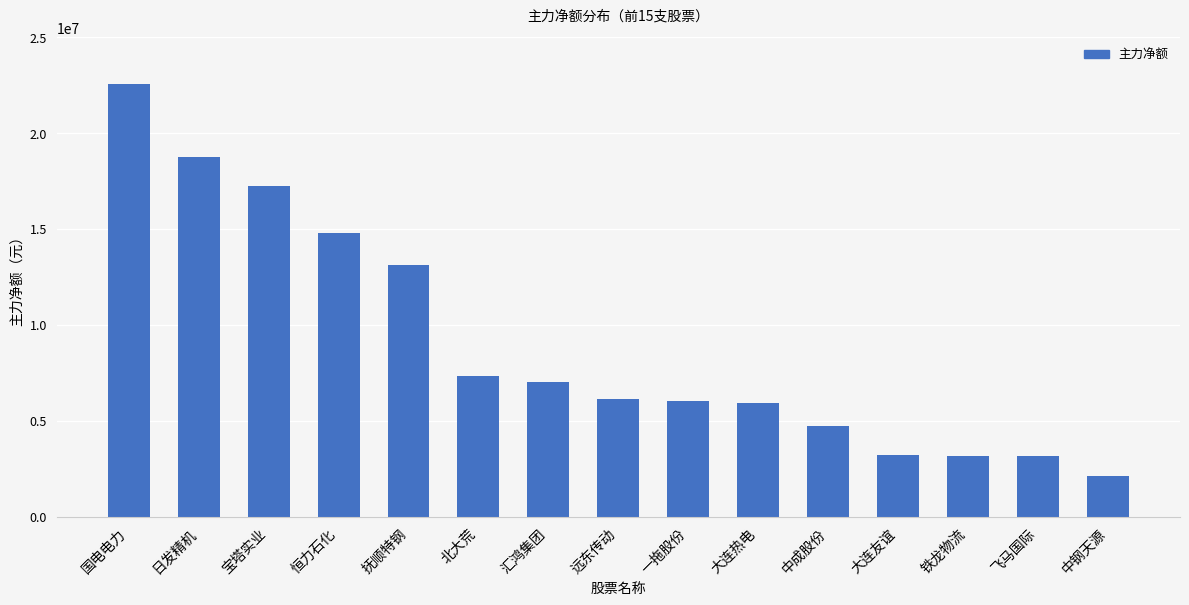

Are the bars grouped side by side (vs. stacked)?

No